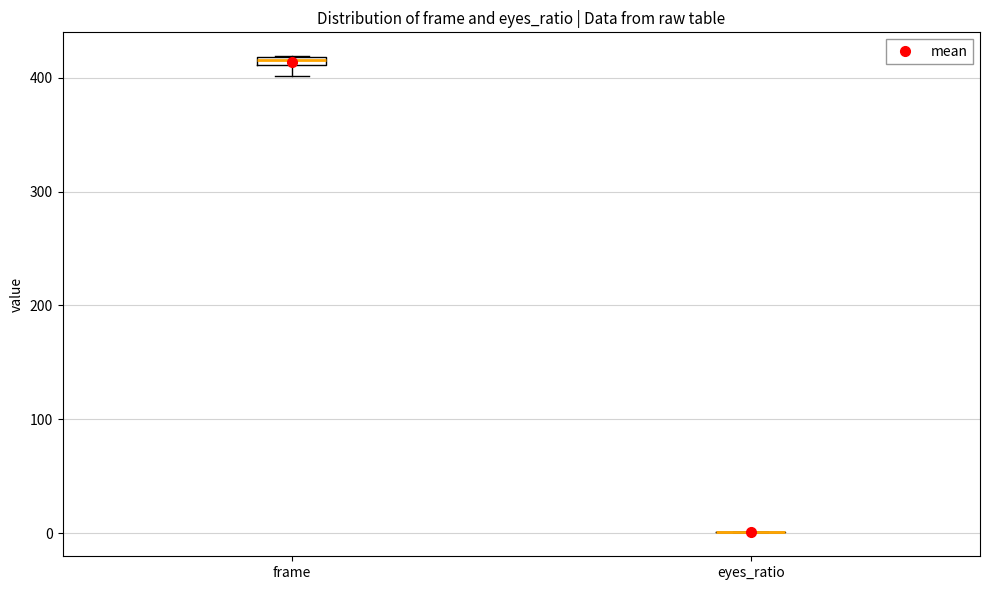

Where is the lower edge of the box for frame on the y-axis? The values are not printed on the chart, so give them approximately, as read against the axis.

410